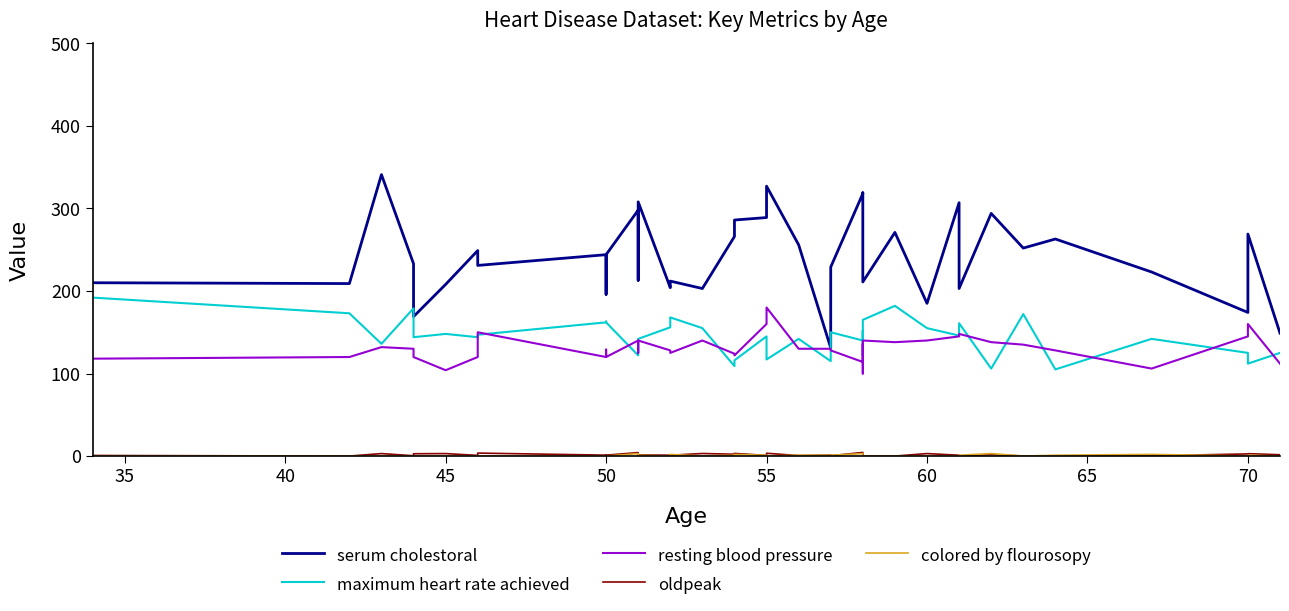

True or false: colored by flourosopy and maximum heart rate achieved intersect in this chart.

False